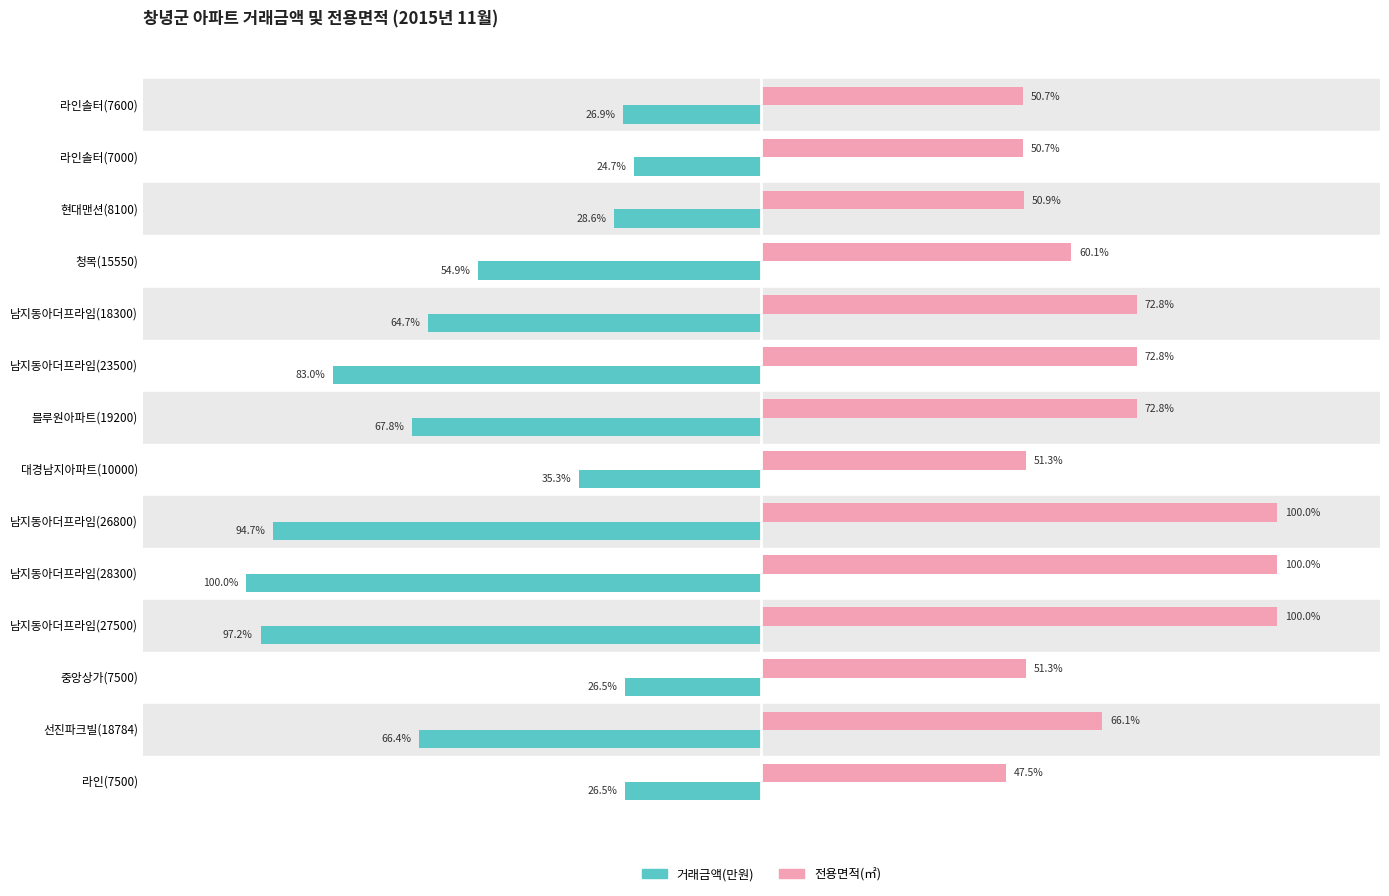

Which category has the lowest value in the 전용면적(㎡) series?

라인(7500)